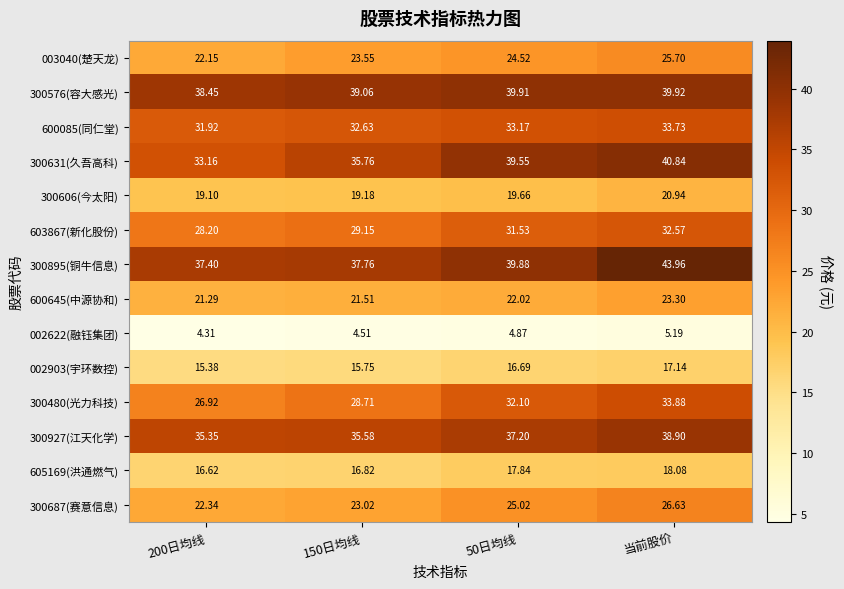

Is the value of 600085(同仁堂) at 150日均线 greater than the value of 603867(新化股份) at 当前股价?

Yes